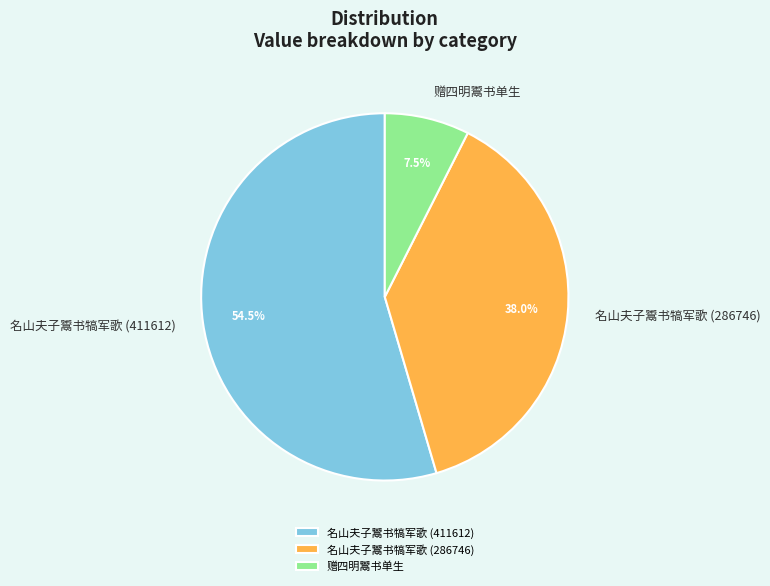

Which slice is the largest?

名山夫子鬻书犒军歌 (411612)